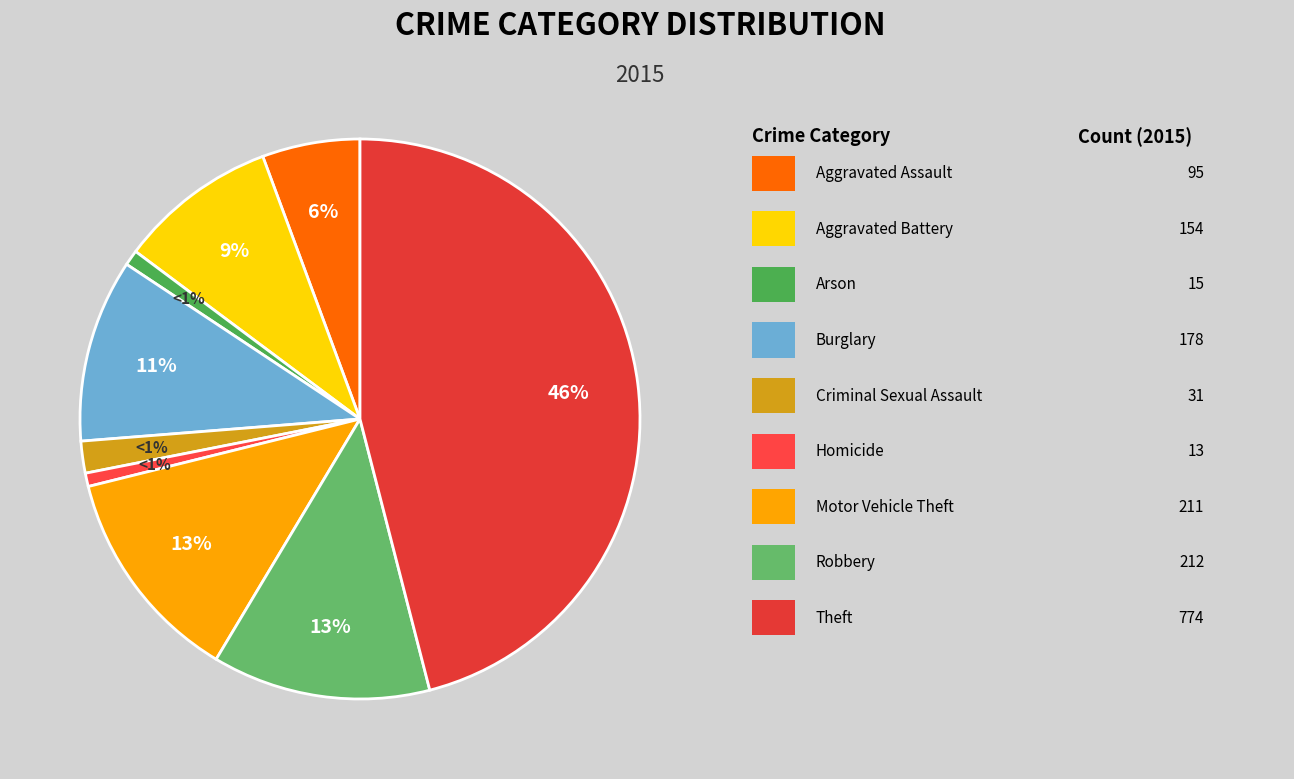

What is the smallest slice in the pie chart?

Homicide